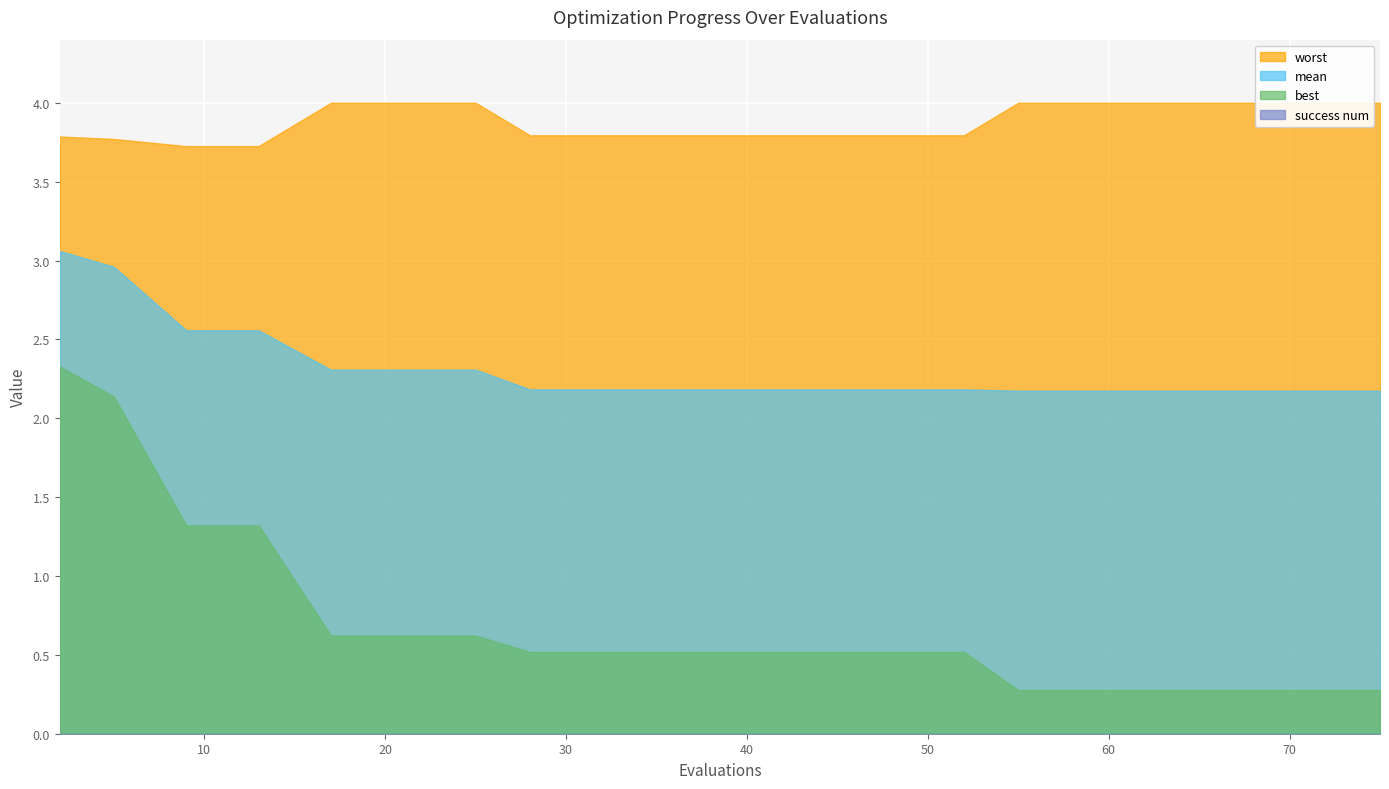

True or false: mean has more than 0 interior local peaks.

False